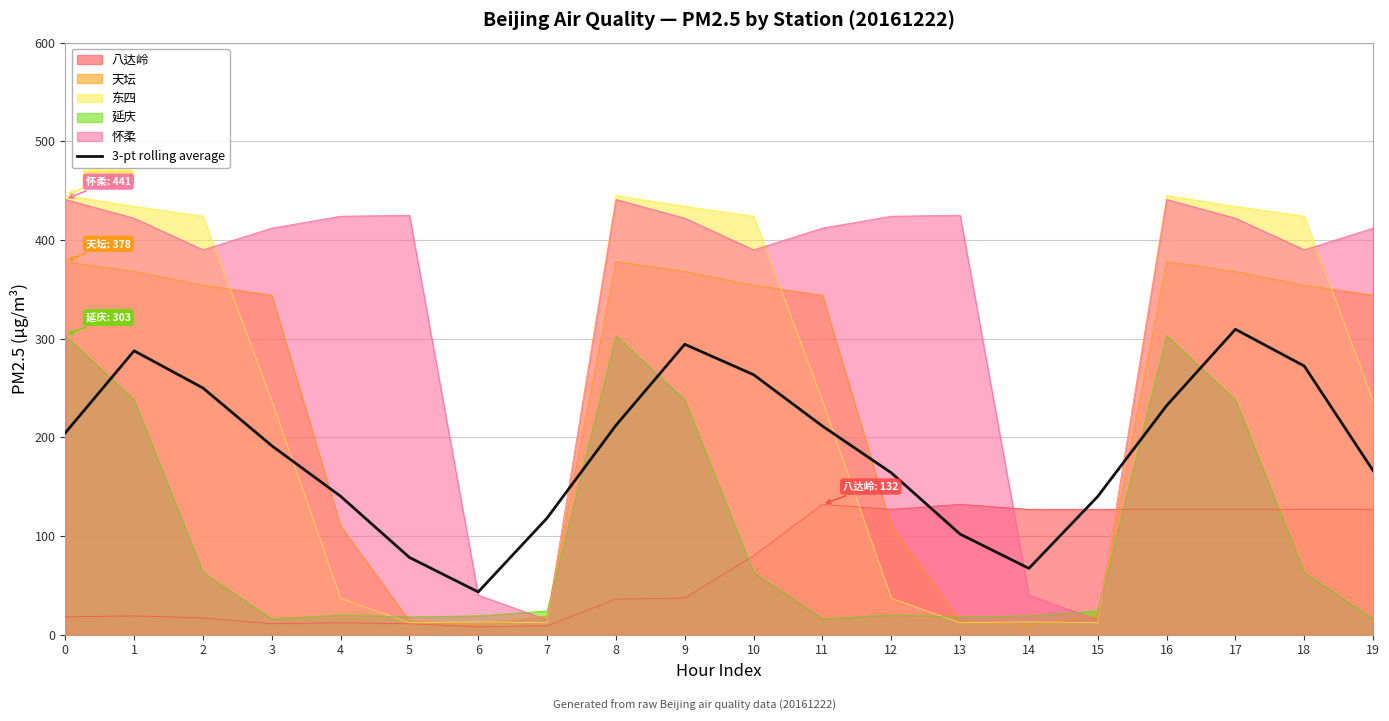

What is the difference between the maximum and minimum values?

266.1